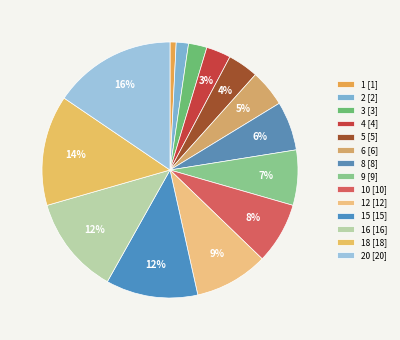

How many segments does this pie chart have?

14